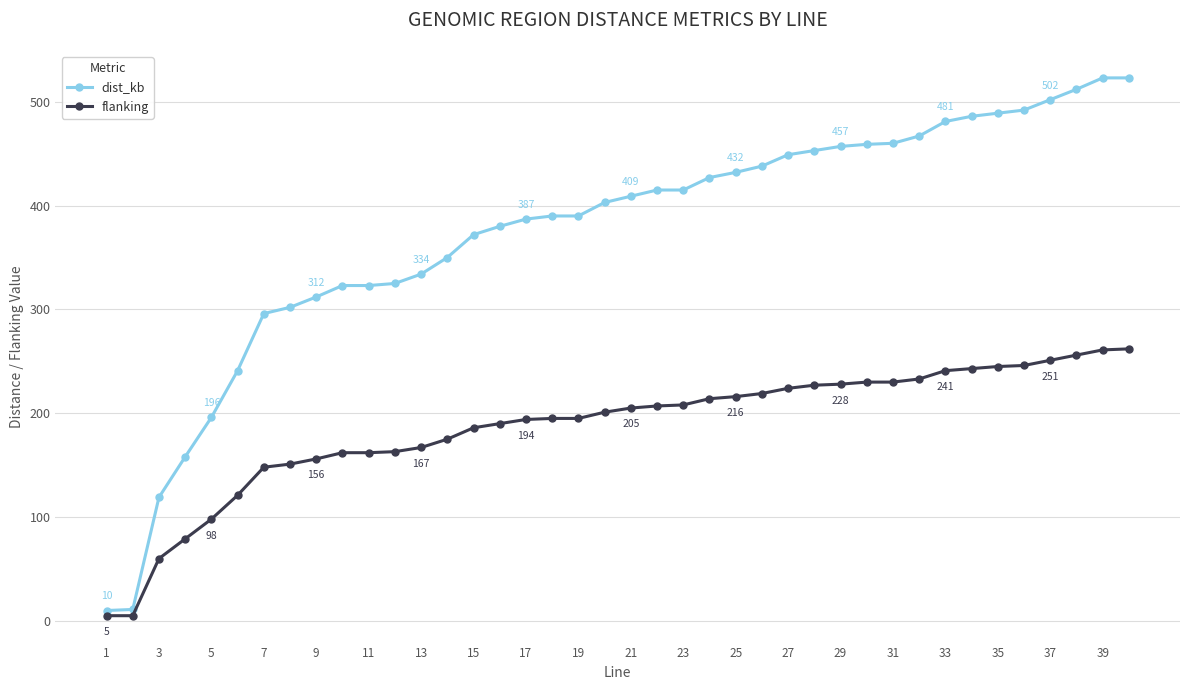

Which series has the widest spread of values?

dist_kb